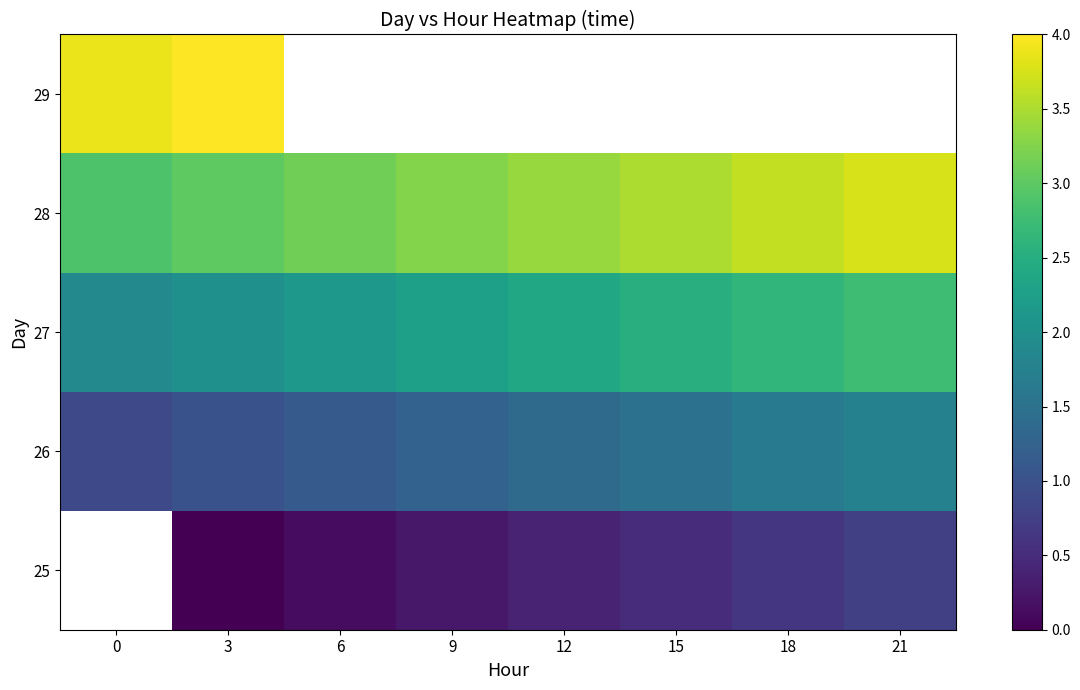

How many series are shown in this chart?

5